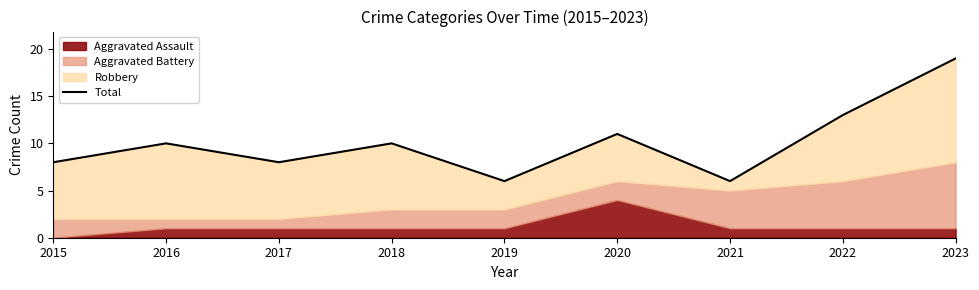

The value at 2021 is 3. True or false?

False